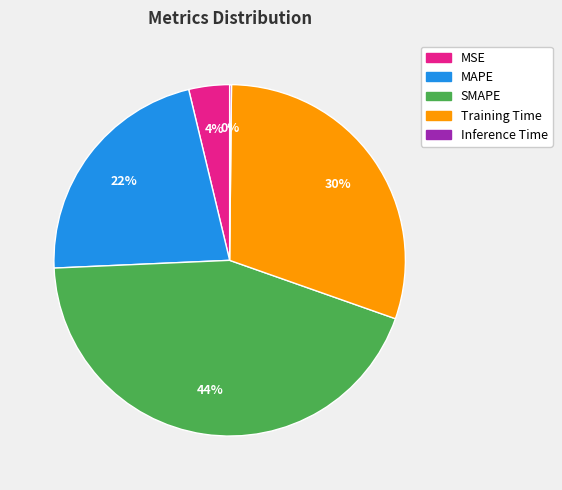

To the nearest percent, what portion does MAPE represent?

22%